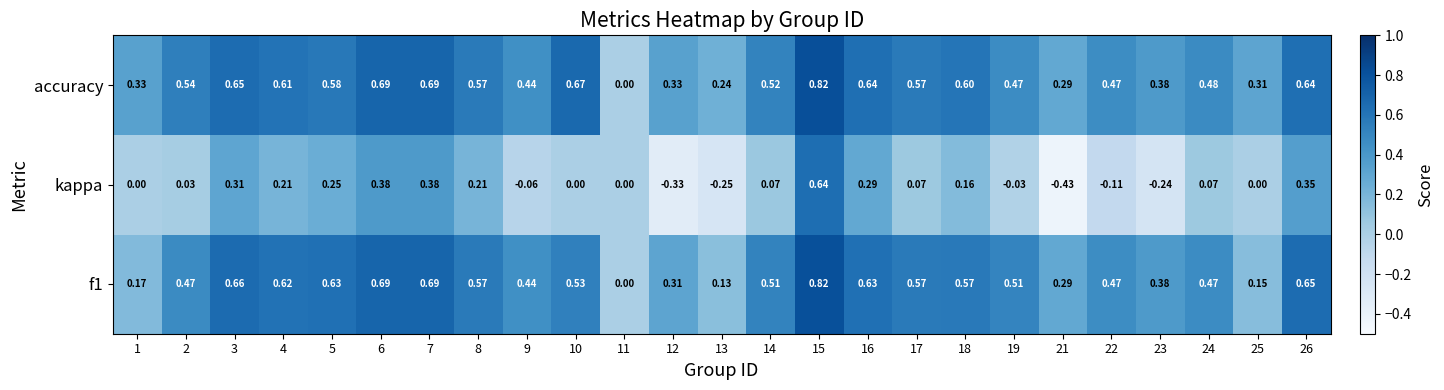

Which series has the largest range (max minus min)?

kappa